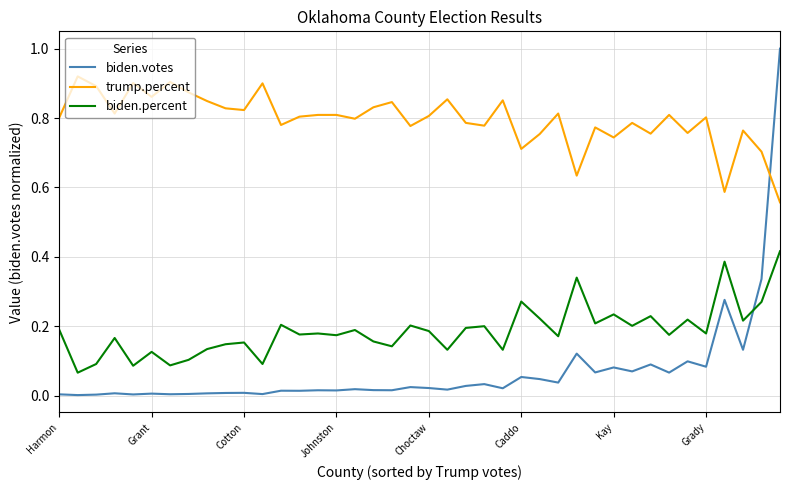

True or false: trump.percent has more than 2 points higher than both neighbors.

True